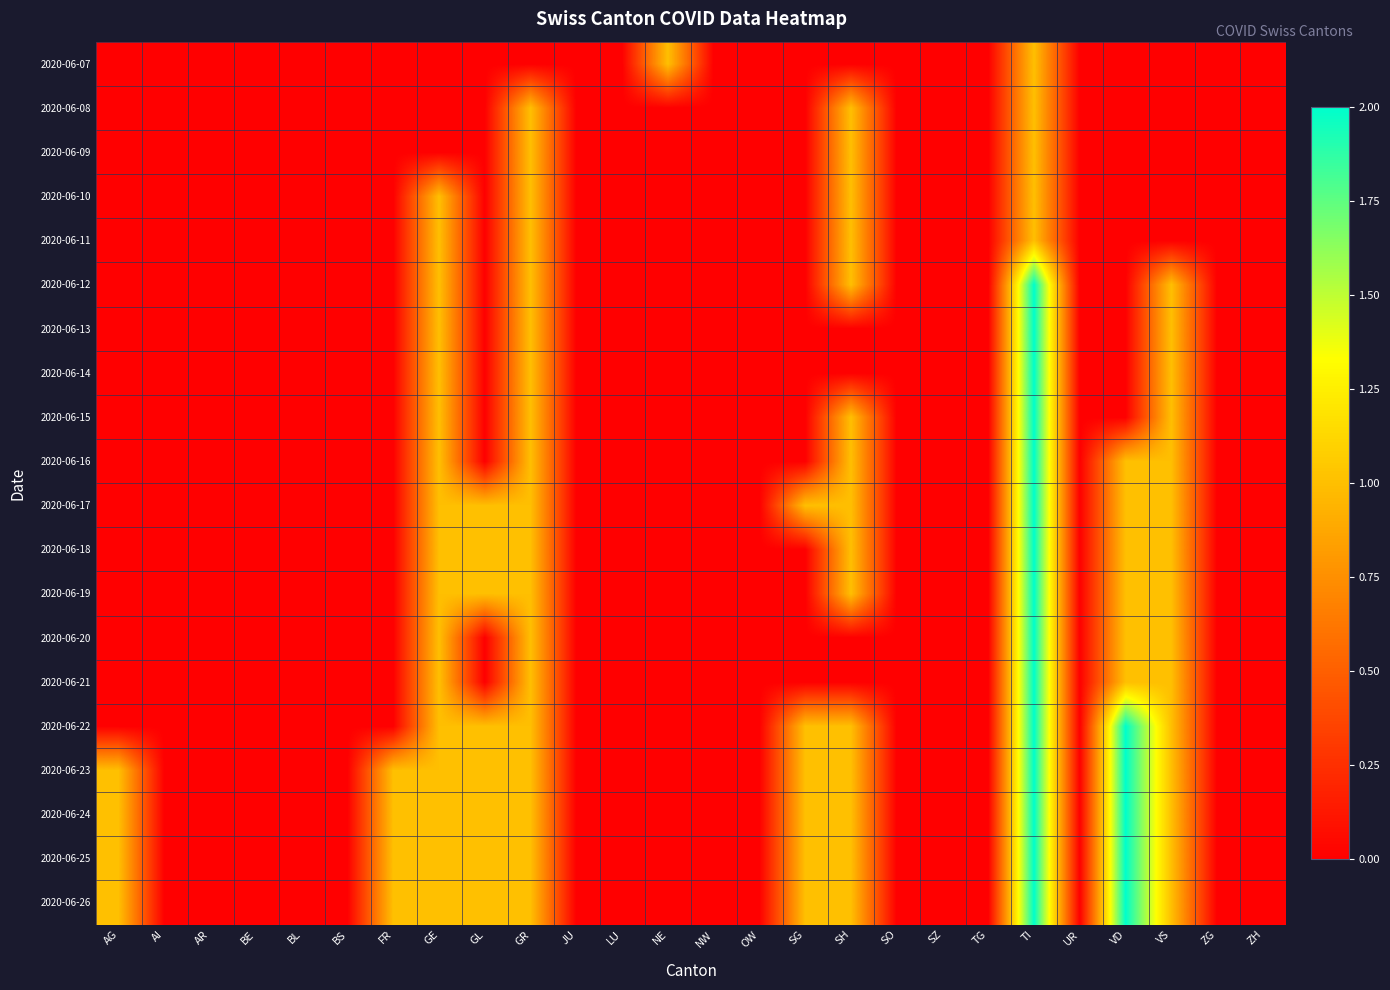

Reading left to right, transcribe all the data shown in this chart.

2020-06-07: AG=0	AI=0	AR=0	BE=0	BL=0	BS=0	FR=0	GE=0	GL=0	GR=0	JU=0	LU=0	NE=1	NW=0	OW=0	SG=0	SH=0	SO=0	SZ=0	TG=0	TI=1	UR=0	VD=0	VS=0	ZG=0	ZH=0
2020-06-08: AG=0	AI=0	AR=0	BE=0	BL=0	BS=0	FR=0	GE=0	GL=0	GR=1	JU=0	LU=0	NE=0	NW=0	OW=0	SG=0	SH=1	SO=0	SZ=0	TG=0	TI=1	UR=0	VD=0	VS=0	ZG=0	ZH=0
2020-06-09: AG=0	AI=0	AR=0	BE=0	BL=0	BS=0	FR=0	GE=0	GL=0	GR=1	JU=0	LU=0	NE=0	NW=0	OW=0	SG=0	SH=1	SO=0	SZ=0	TG=0	TI=1	UR=0	VD=0	VS=0	ZG=0	ZH=0
2020-06-10: AG=0	AI=0	AR=0	BE=0	BL=0	BS=0	FR=0	GE=1	GL=0	GR=1	JU=0	LU=0	NE=0	NW=0	OW=0	SG=0	SH=1	SO=0	SZ=0	TG=0	TI=1	UR=0	VD=0	VS=0	ZG=0	ZH=0
2020-06-11: AG=0	AI=0	AR=0	BE=0	BL=0	BS=0	FR=0	GE=1	GL=0	GR=1	JU=0	LU=0	NE=0	NW=0	OW=0	SG=0	SH=1	SO=0	SZ=0	TG=0	TI=1	UR=0	VD=0	VS=0	ZG=0	ZH=0
2020-06-12: AG=0	AI=0	AR=0	BE=0	BL=0	BS=0	FR=0	GE=1	GL=0	GR=1	JU=0	LU=0	NE=0	NW=0	OW=0	SG=0	SH=1	SO=0	SZ=0	TG=0	TI=2	UR=0	VD=0	VS=1	ZG=0	ZH=0
2020-06-13: AG=0	AI=0	AR=0	BE=0	BL=0	BS=0	FR=0	GE=1	GL=0	GR=1	JU=0	LU=0	NE=0	NW=0	OW=0	SG=0	SH=0	SO=0	SZ=0	TG=0	TI=2	UR=0	VD=0	VS=1	ZG=0	ZH=0
2020-06-14: AG=0	AI=0	AR=0	BE=0	BL=0	BS=0	FR=0	GE=1	GL=0	GR=1	JU=0	LU=0	NE=0	NW=0	OW=0	SG=0	SH=0	SO=0	SZ=0	TG=0	TI=2	UR=0	VD=0	VS=1	ZG=0	ZH=0
2020-06-15: AG=0	AI=0	AR=0	BE=0	BL=0	BS=0	FR=0	GE=1	GL=0	GR=1	JU=0	LU=0	NE=0	NW=0	OW=0	SG=0	SH=1	SO=0	SZ=0	TG=0	TI=2	UR=0	VD=0	VS=1	ZG=0	ZH=0
2020-06-16: AG=0	AI=0	AR=0	BE=0	BL=0	BS=0	FR=0	GE=1	GL=0	GR=1	JU=0	LU=0	NE=0	NW=0	OW=0	SG=0	SH=1	SO=0	SZ=0	TG=0	TI=2	UR=0	VD=1	VS=1	ZG=0	ZH=0
2020-06-17: AG=0	AI=0	AR=0	BE=0	BL=0	BS=0	FR=0	GE=1	GL=1	GR=1	JU=0	LU=0	NE=0	NW=0	OW=0	SG=1	SH=1	SO=0	SZ=0	TG=0	TI=2	UR=0	VD=1	VS=1	ZG=0	ZH=0
2020-06-18: AG=0	AI=0	AR=0	BE=0	BL=0	BS=0	FR=0	GE=1	GL=1	GR=1	JU=0	LU=0	NE=0	NW=0	OW=0	SG=0	SH=1	SO=0	SZ=0	TG=0	TI=2	UR=0	VD=1	VS=1	ZG=0	ZH=0
2020-06-19: AG=0	AI=0	AR=0	BE=0	BL=0	BS=0	FR=0	GE=1	GL=1	GR=1	JU=0	LU=0	NE=0	NW=0	OW=0	SG=0	SH=1	SO=0	SZ=0	TG=0	TI=2	UR=0	VD=1	VS=1	ZG=0	ZH=0
2020-06-20: AG=0	AI=0	AR=0	BE=0	BL=0	BS=0	FR=0	GE=1	GL=0	GR=1	JU=0	LU=0	NE=0	NW=0	OW=0	SG=0	SH=0	SO=0	SZ=0	TG=0	TI=2	UR=0	VD=1	VS=1	ZG=0	ZH=0
2020-06-21: AG=0	AI=0	AR=0	BE=0	BL=0	BS=0	FR=0	GE=1	GL=0	GR=1	JU=0	LU=0	NE=0	NW=0	OW=0	SG=0	SH=0	SO=0	SZ=0	TG=0	TI=2	UR=0	VD=1	VS=1	ZG=0	ZH=0
2020-06-22: AG=0	AI=0	AR=0	BE=0	BL=0	BS=0	FR=0	GE=1	GL=1	GR=1	JU=0	LU=0	NE=0	NW=0	OW=0	SG=1	SH=1	SO=0	SZ=0	TG=0	TI=2	UR=0	VD=2	VS=1	ZG=0	ZH=0
2020-06-23: AG=1	AI=0	AR=0	BE=0	BL=0	BS=0	FR=1	GE=1	GL=1	GR=1	JU=0	LU=0	NE=0	NW=0	OW=0	SG=1	SH=1	SO=0	SZ=0	TG=0	TI=2	UR=0	VD=2	VS=1	ZG=0	ZH=0
2020-06-24: AG=1	AI=0	AR=0	BE=0	BL=0	BS=0	FR=1	GE=1	GL=1	GR=1	JU=0	LU=0	NE=0	NW=0	OW=0	SG=1	SH=1	SO=0	SZ=0	TG=0	TI=2	UR=0	VD=2	VS=1	ZG=0	ZH=0
2020-06-25: AG=1	AI=0	AR=0	BE=0	BL=0	BS=0	FR=1	GE=1	GL=1	GR=1	JU=0	LU=0	NE=0	NW=0	OW=0	SG=1	SH=1	SO=0	SZ=0	TG=0	TI=2	UR=0	VD=2	VS=1	ZG=0	ZH=0
2020-06-26: AG=1	AI=0	AR=0	BE=0	BL=0	BS=0	FR=1	GE=1	GL=1	GR=1	JU=0	LU=0	NE=0	NW=0	OW=0	SG=1	SH=1	SO=0	SZ=0	TG=0	TI=2	UR=0	VD=2	VS=1	ZG=0	ZH=0